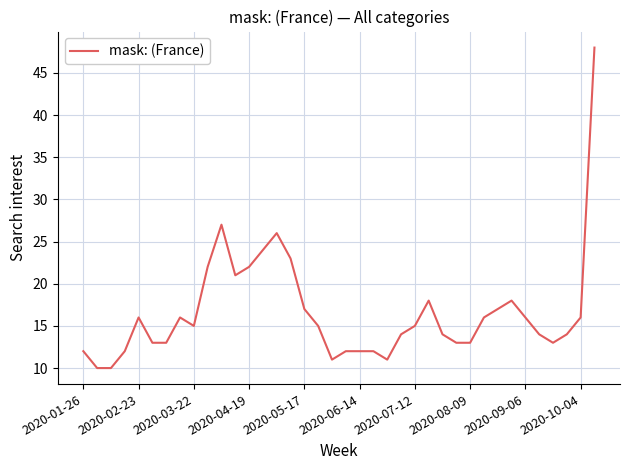

What is the greatest value displayed?

48